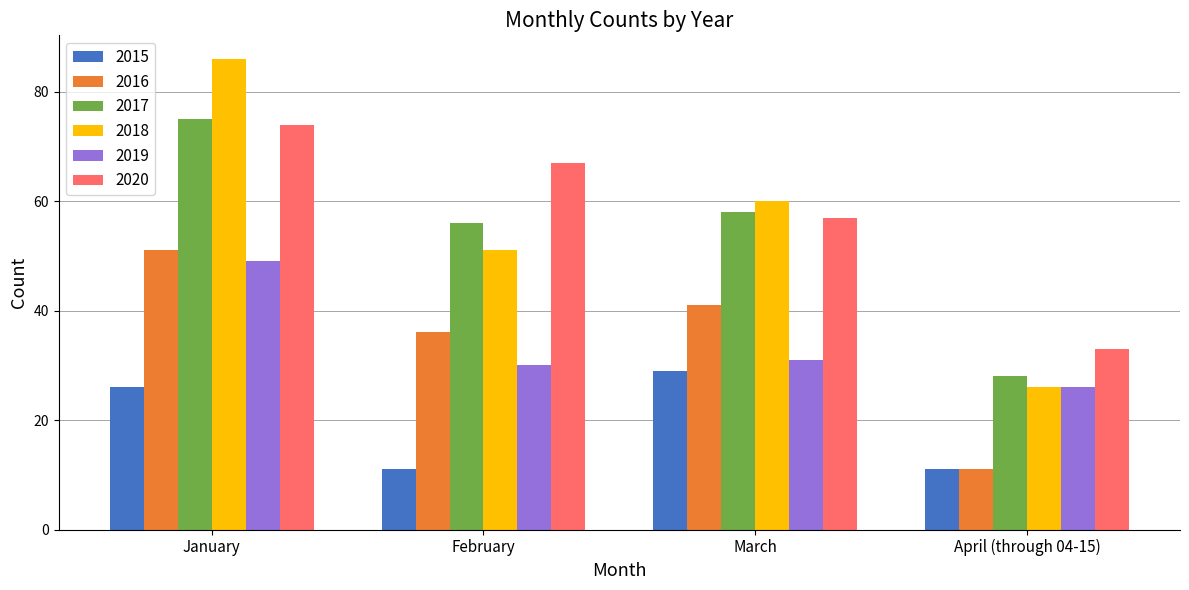

Which series changed the most between January and March?

2018